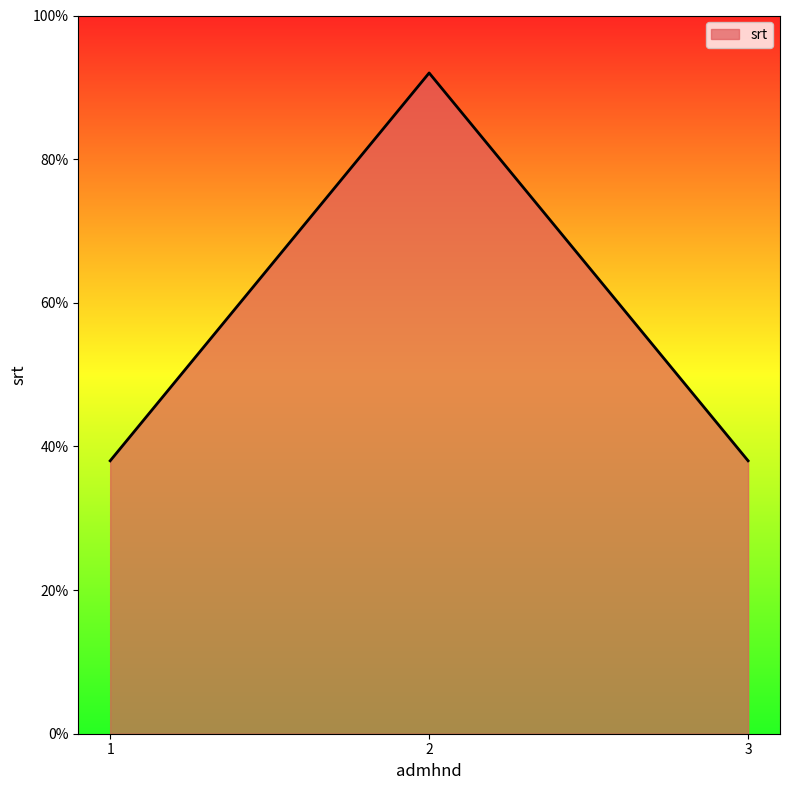

Count the values in the range 38 to 92.

3